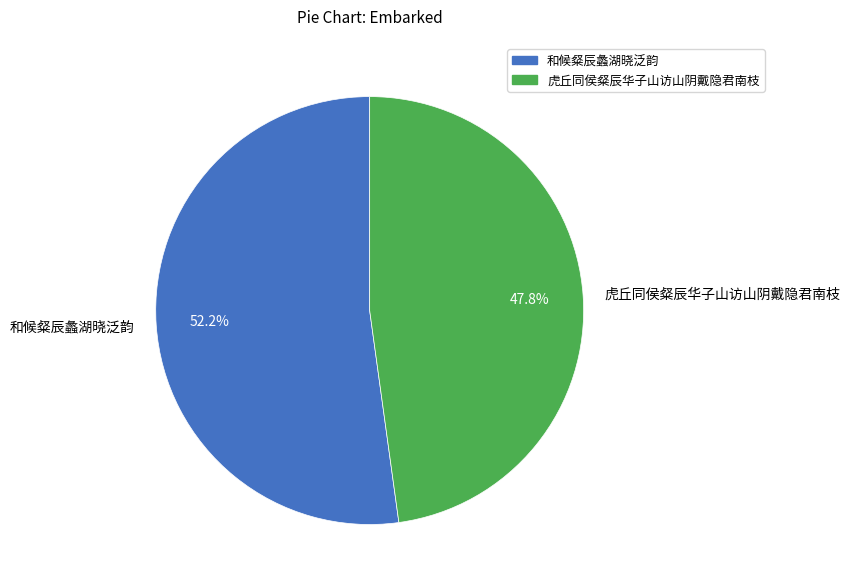

Is it true that 虎丘同侯粲辰华子山访山阴戴隐君南枝 is 38% of the pie?

False